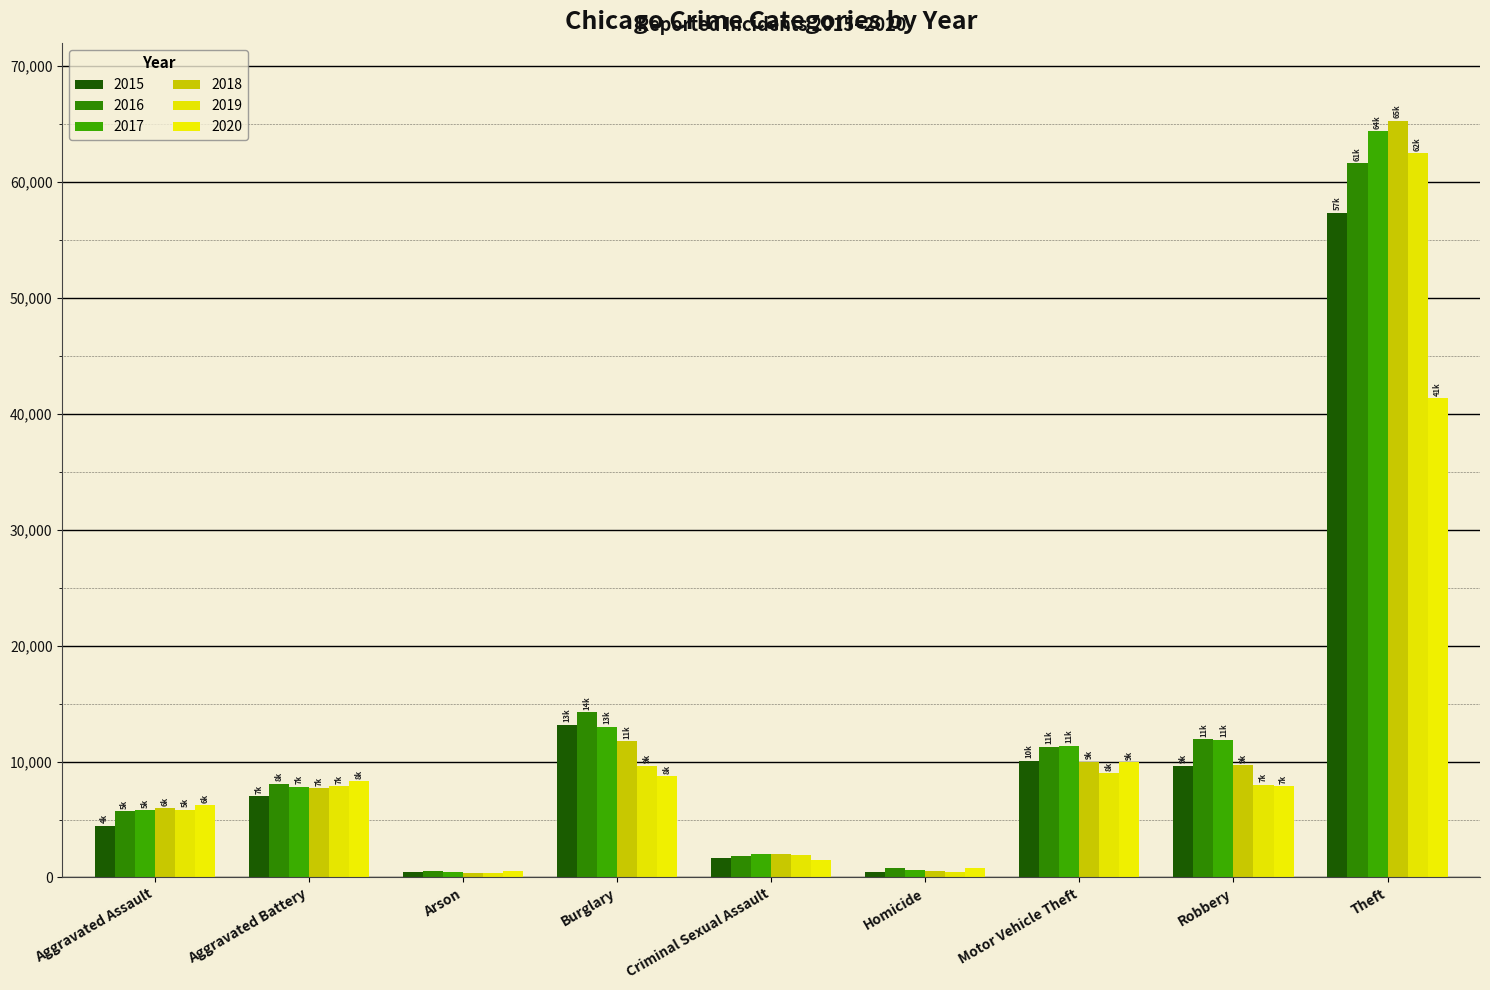

What is the value of the 2019 bar at the 7th from the left?

8978